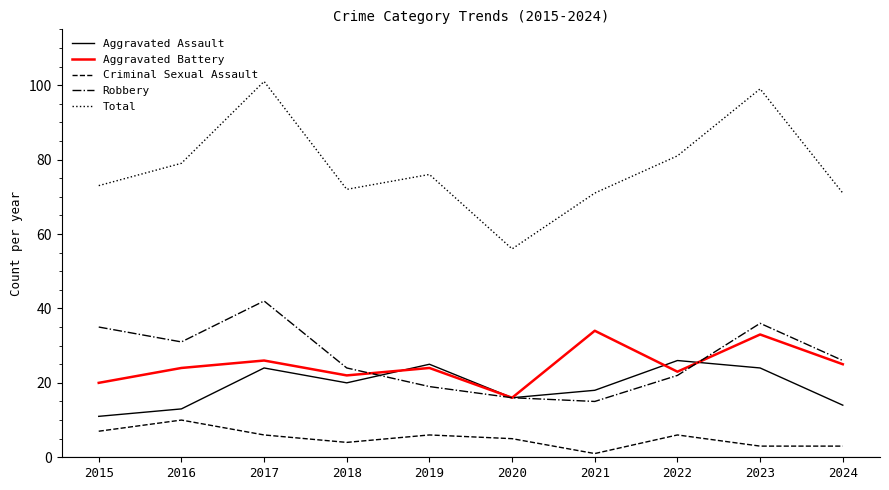

Rank the series at 2018 from highest to lowest value.

Total, Robbery, Aggravated Battery, Aggravated Assault, Criminal Sexual Assault